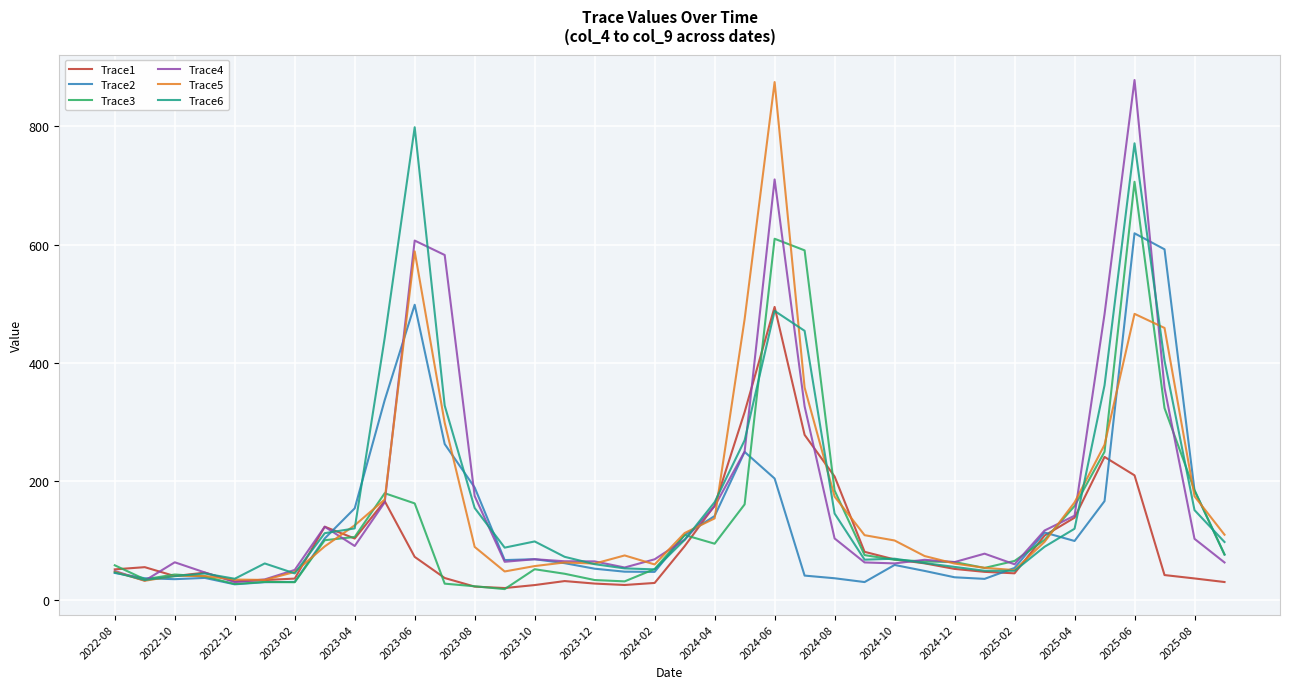

What is the highest value of the Trace3 series?

706.0